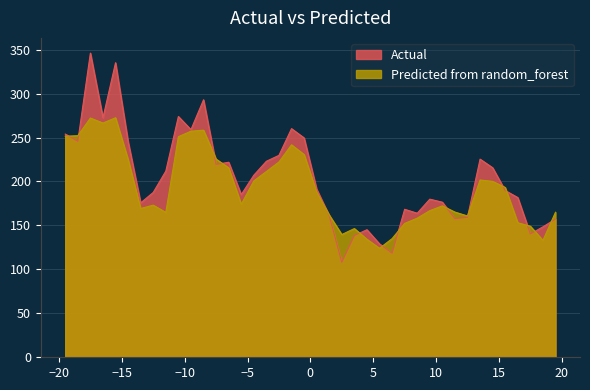

What is the highest value of the Predicted from random_forest series?

272.5